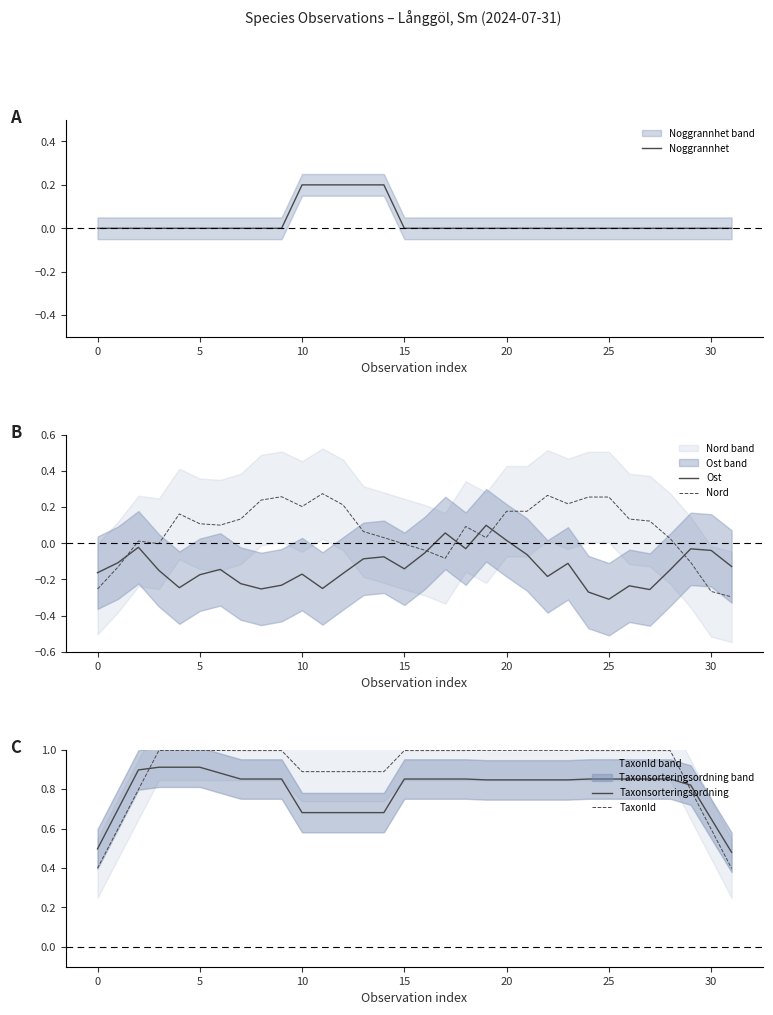

How many times do Noggrannhet and Nord cross each other?

6